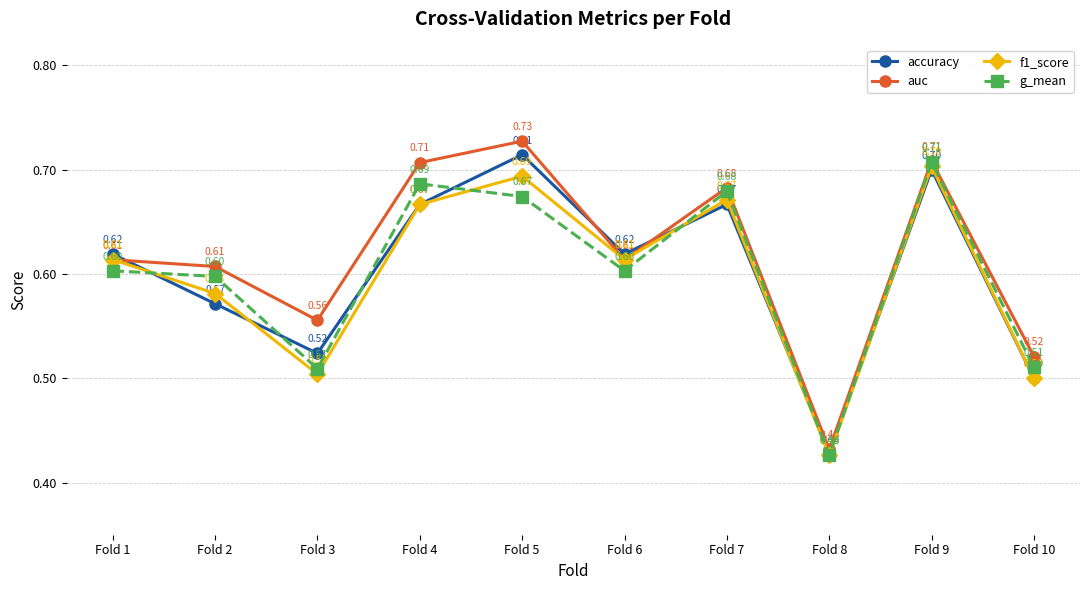

Does the chart display data point markers on the line(s)?

Yes